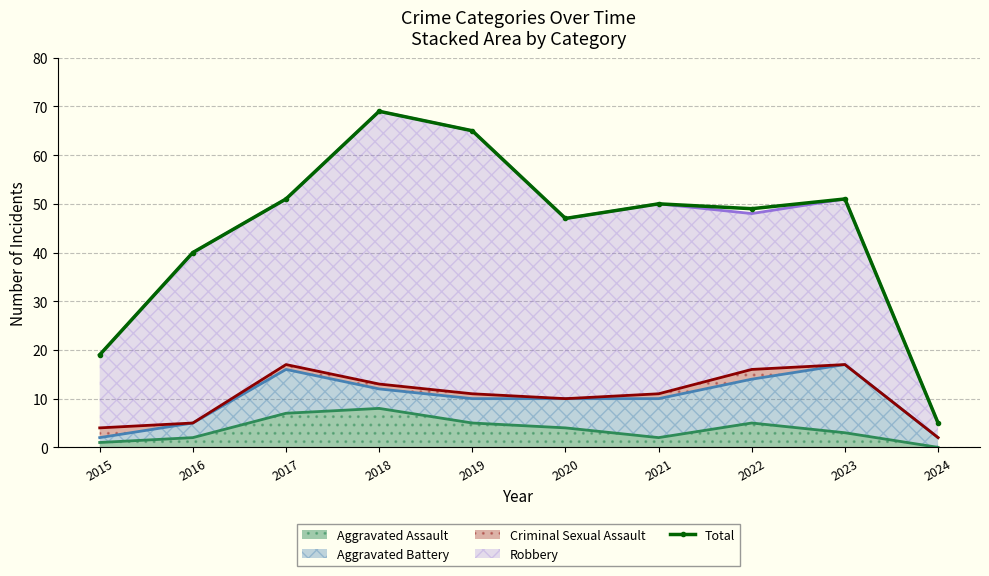

How many interior local peaks (higher than both neighbors) does the data have?

3